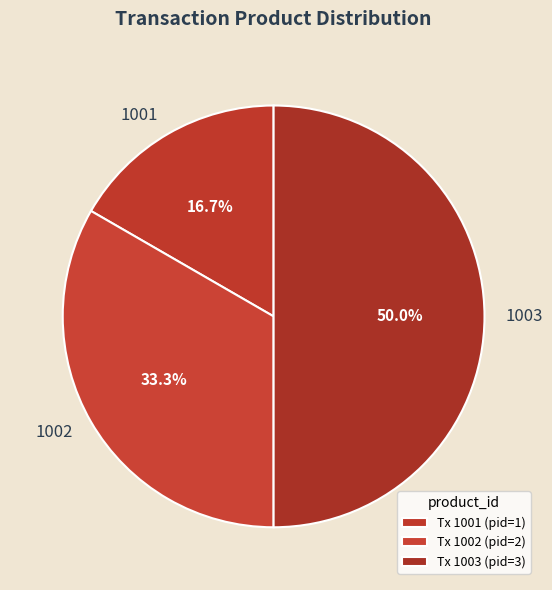

True or false: 1003 accounts for 50% of the total.

True